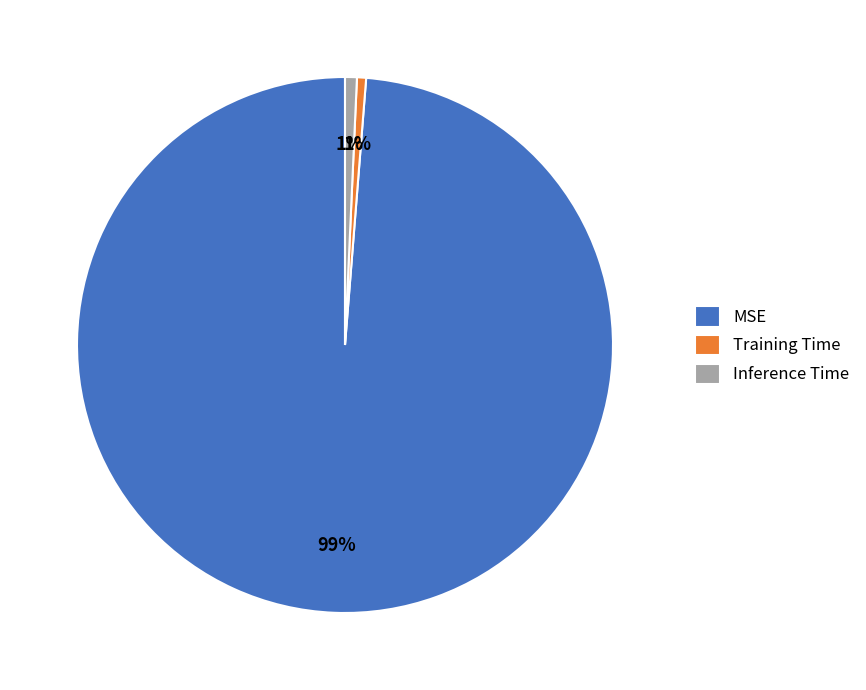

What percentage is the Inference Time slice, to the nearest percent?

1%